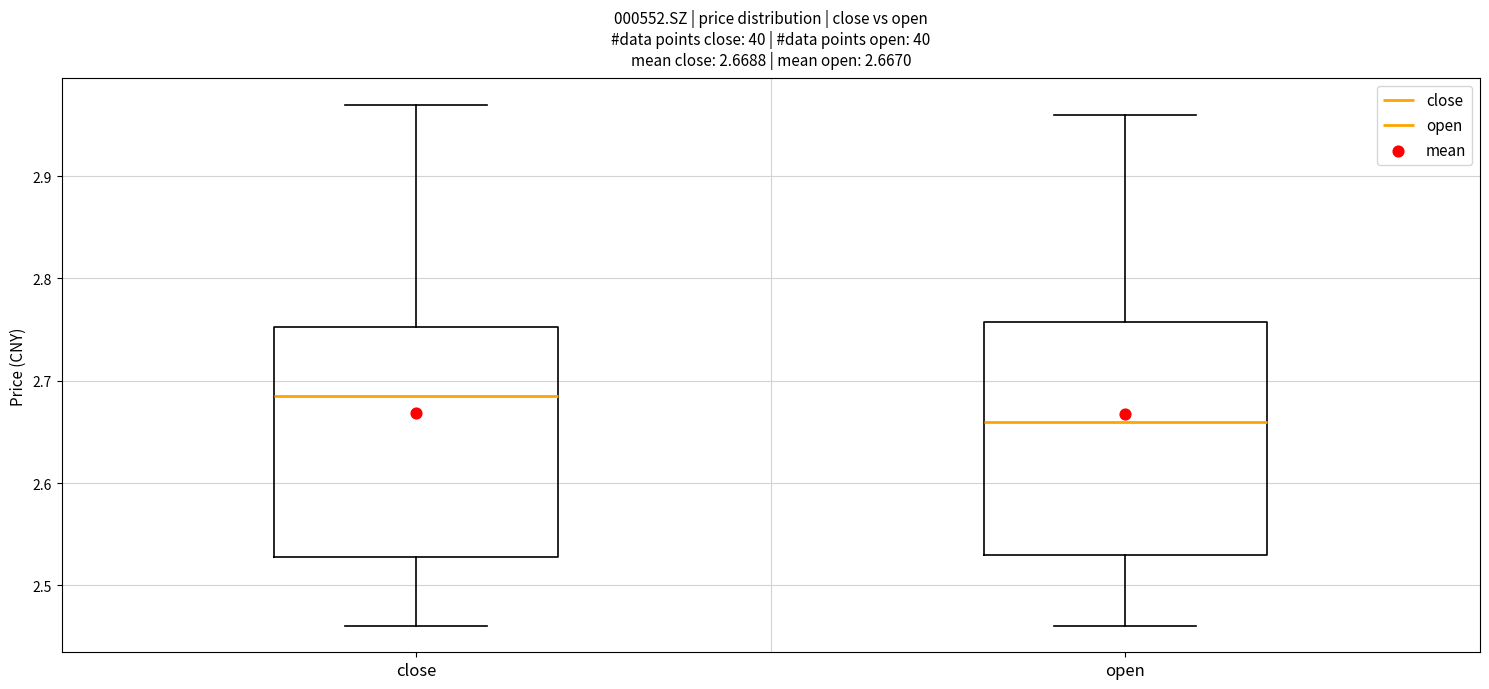

Which box's median line is the lowest?

open